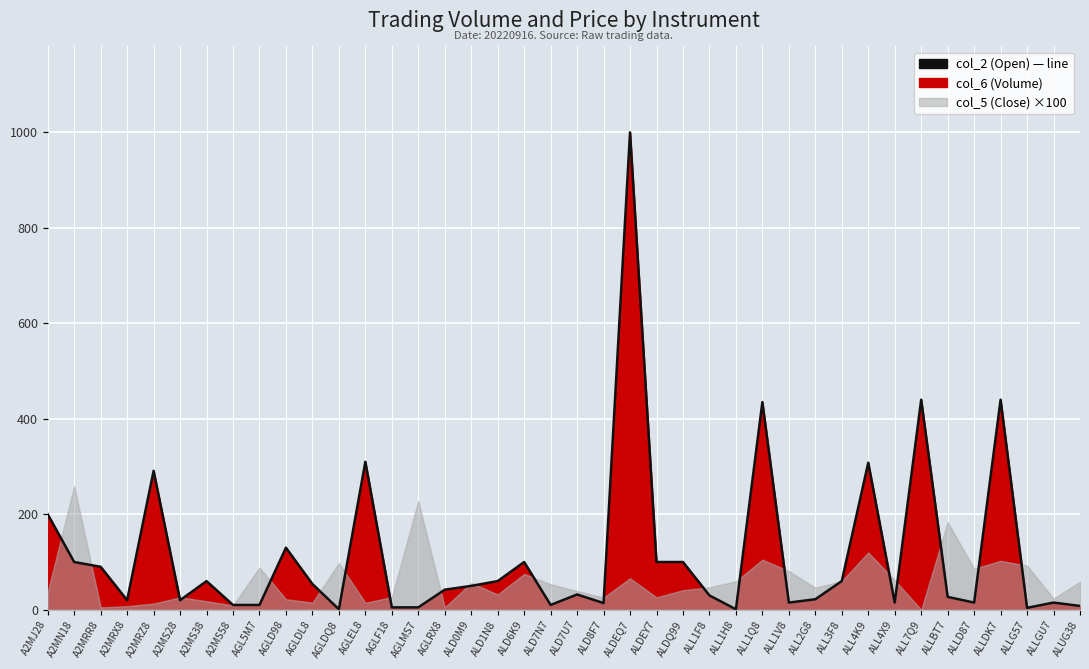

What position from the right is ALL1H8?

14